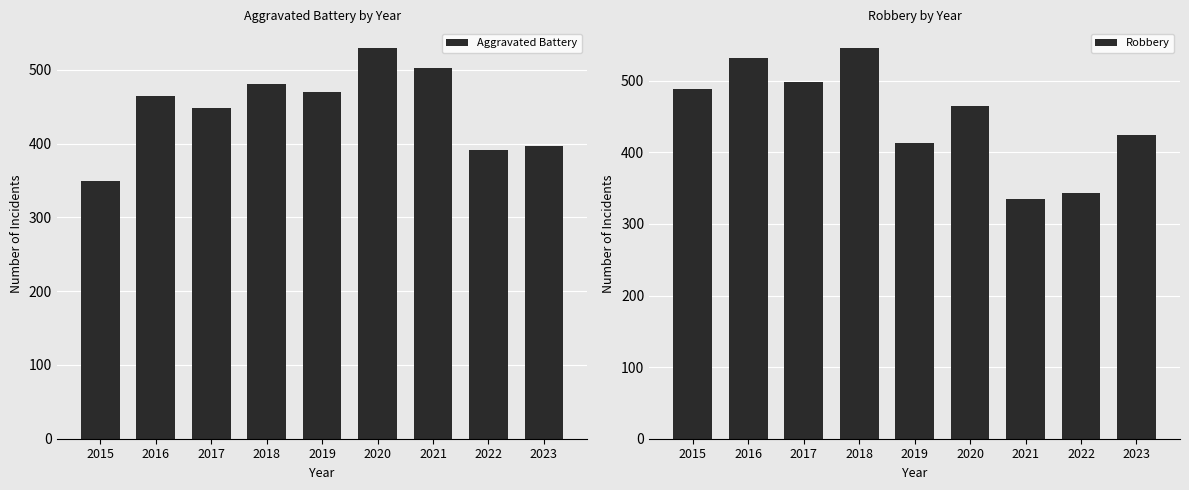

The Robbery series shows 343 at 2022. True or false?

True